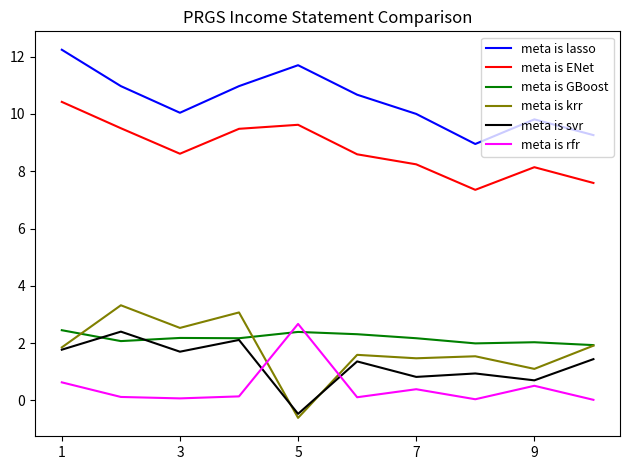

What is the highest value of the meta is lasso series?

12.2